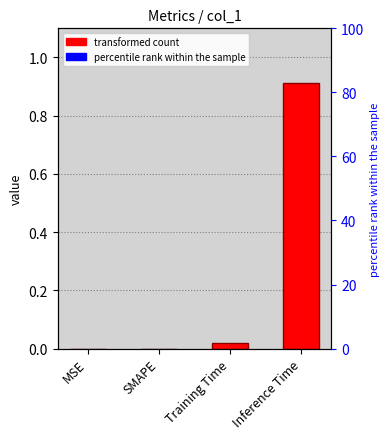

Rank the categories by value from highest to lowest.

Inference Time, Training Time, MSE, SMAPE